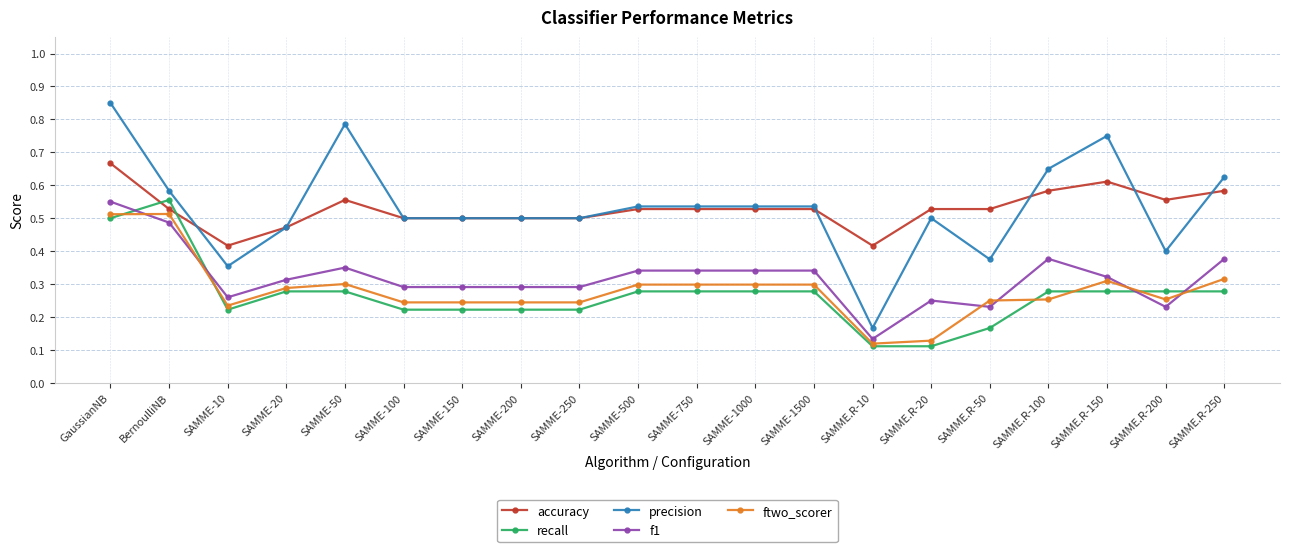

What is the label of the 13th point from the left?

SAMME-1500